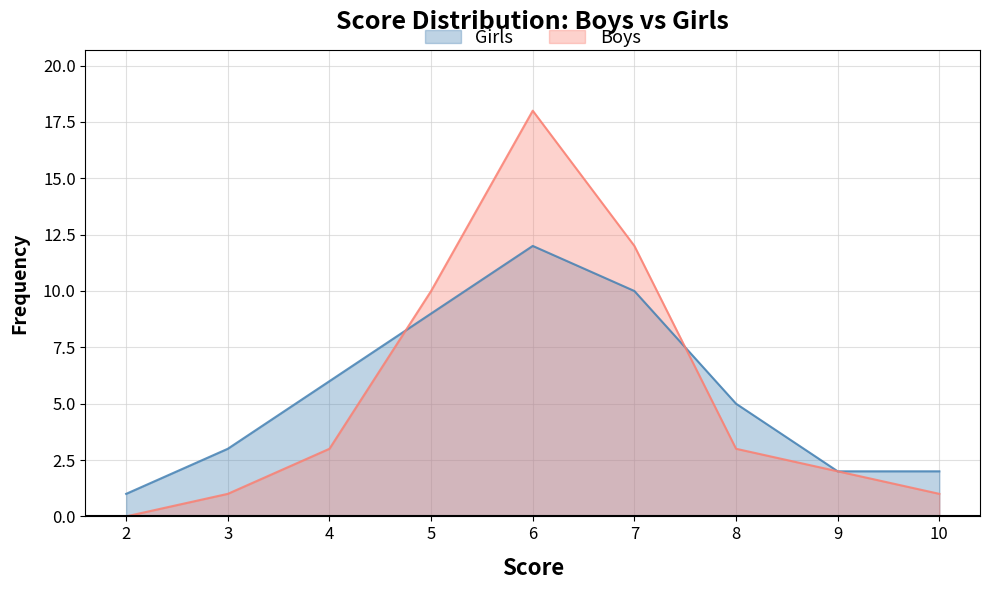

Which series ends up on top after the final intersection of Boys and Girls?

Girls